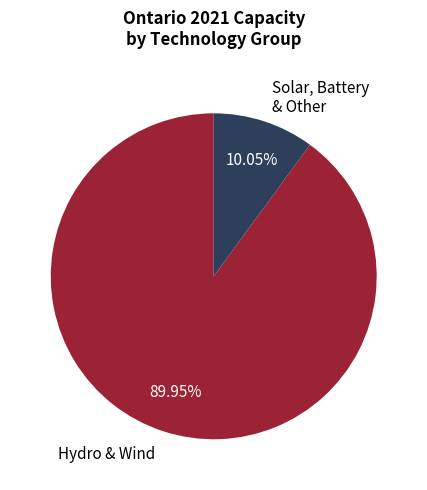

Which has a higher value, Hydro & Wind or Solar, Battery & Other?

Hydro & Wind